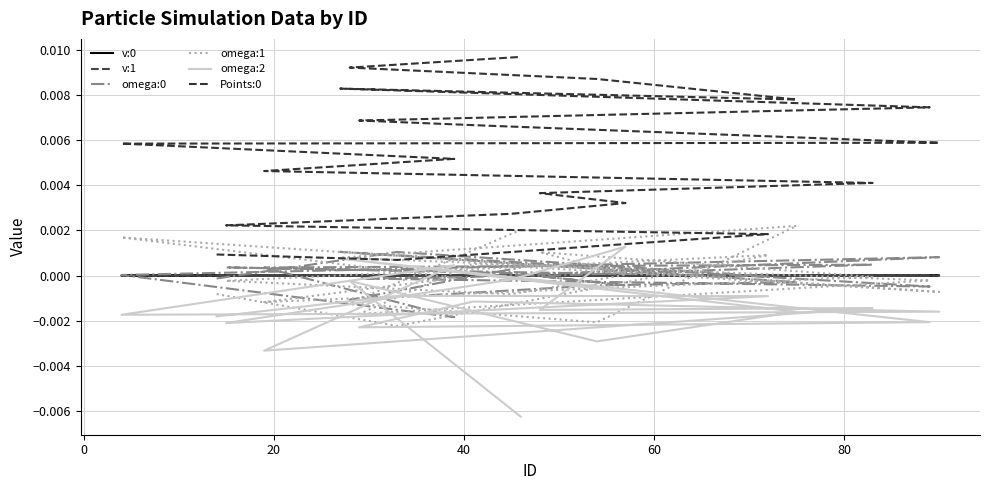

Where is the first local maximum for v:1?

20